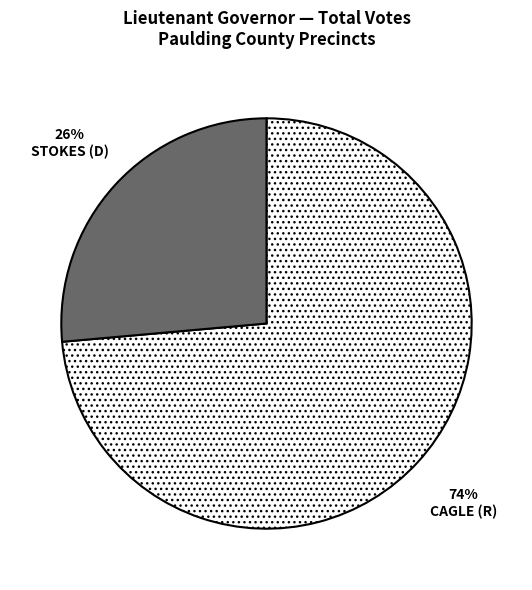

Rank the categories by value from highest to lowest.

CAGLE (R), STOKES (D)